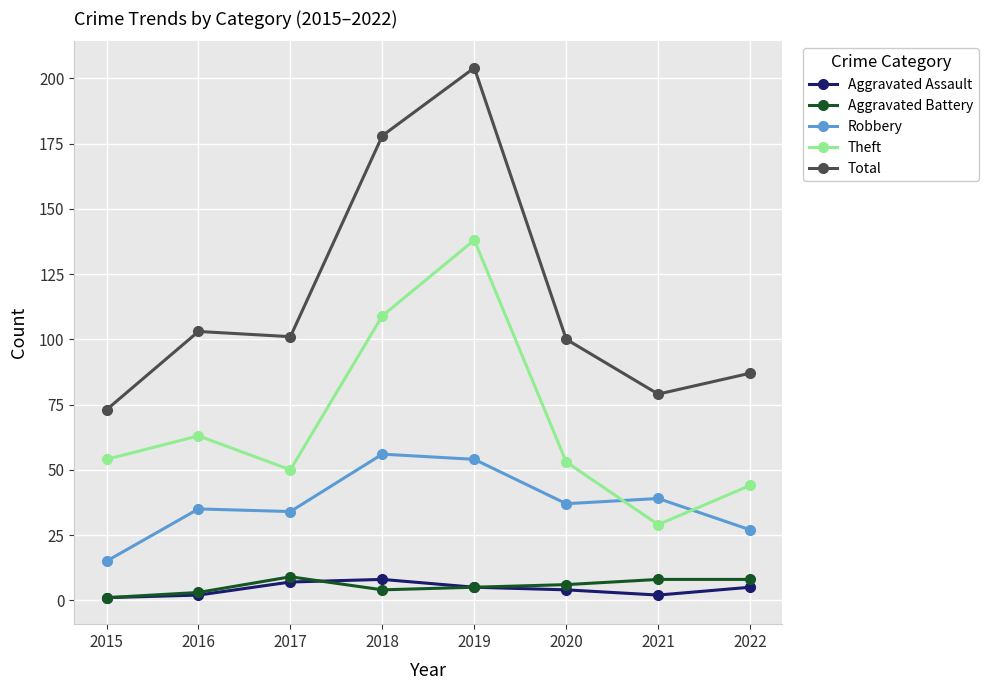

What is the difference between the highest and lowest values at 2019?

199